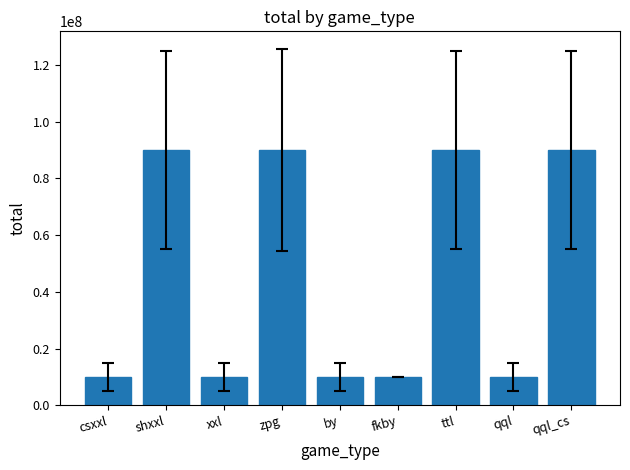

What is the sum of all values?

410000006